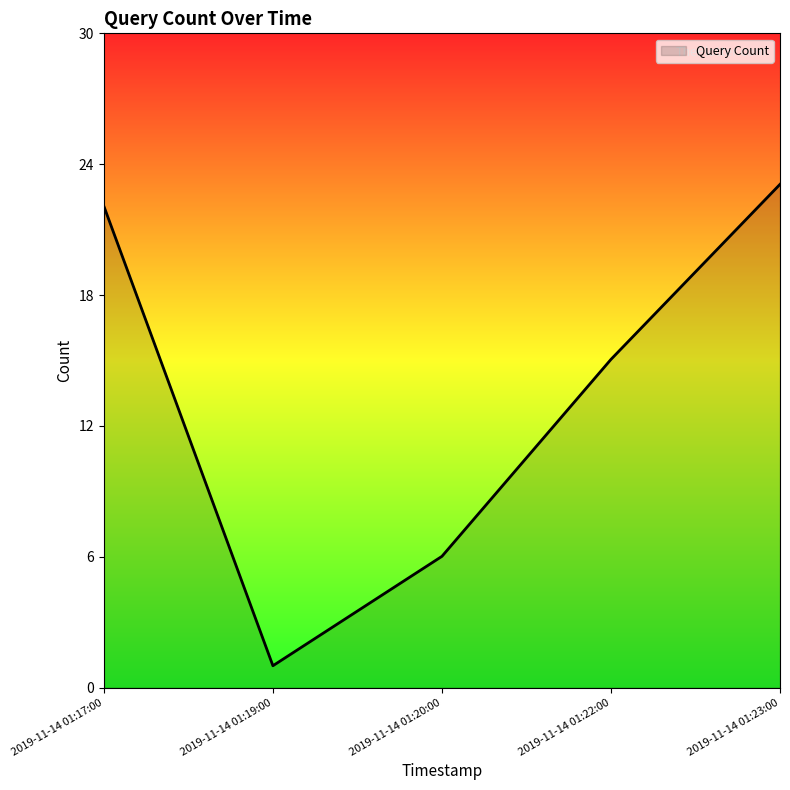

At which label does the data first exceed 15?

2019-11-14 01:17:00